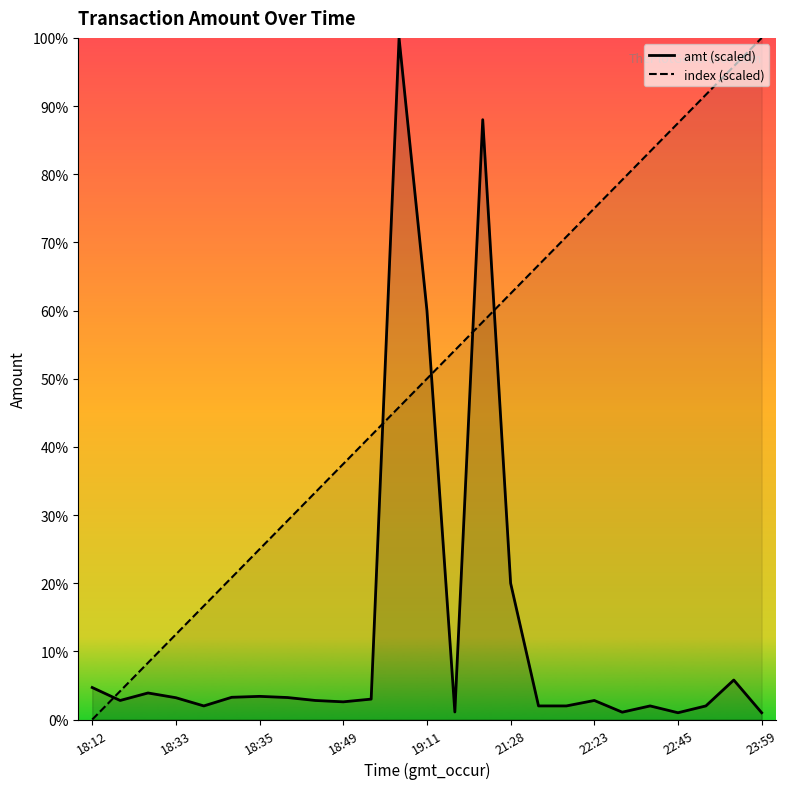

How many data points in index_line are less than 50?

12